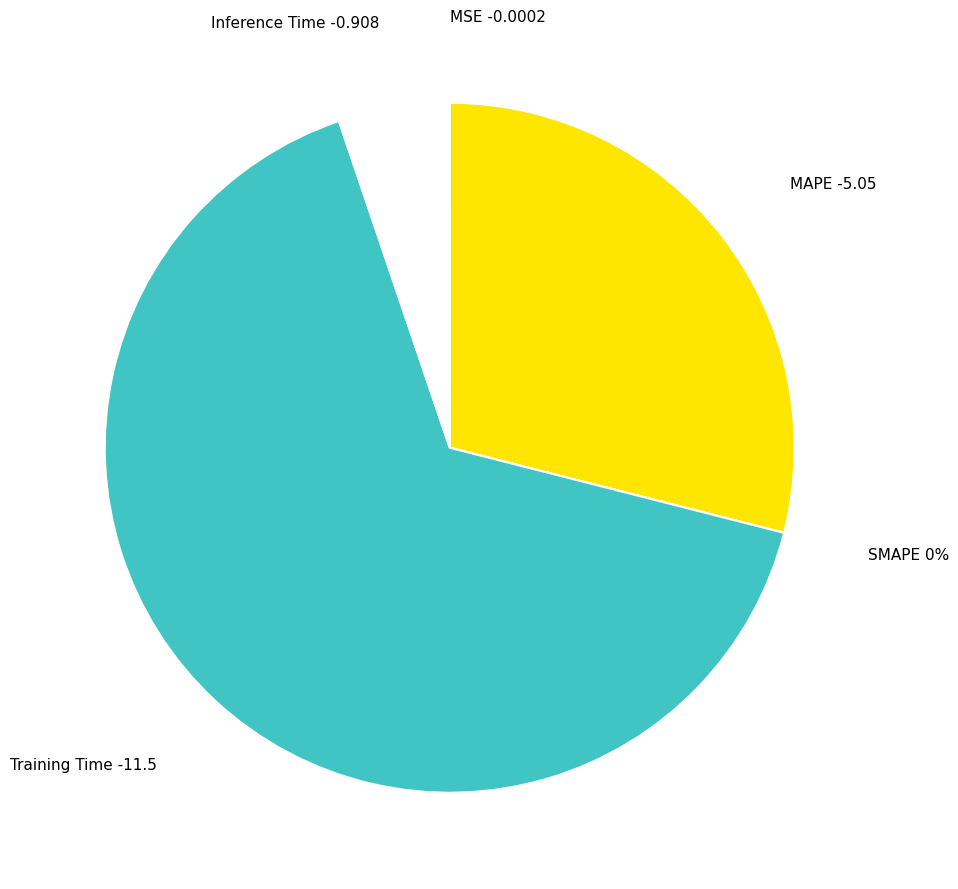

To the nearest percent, what is the combined percentage of Training Time and Inference Time?

71%